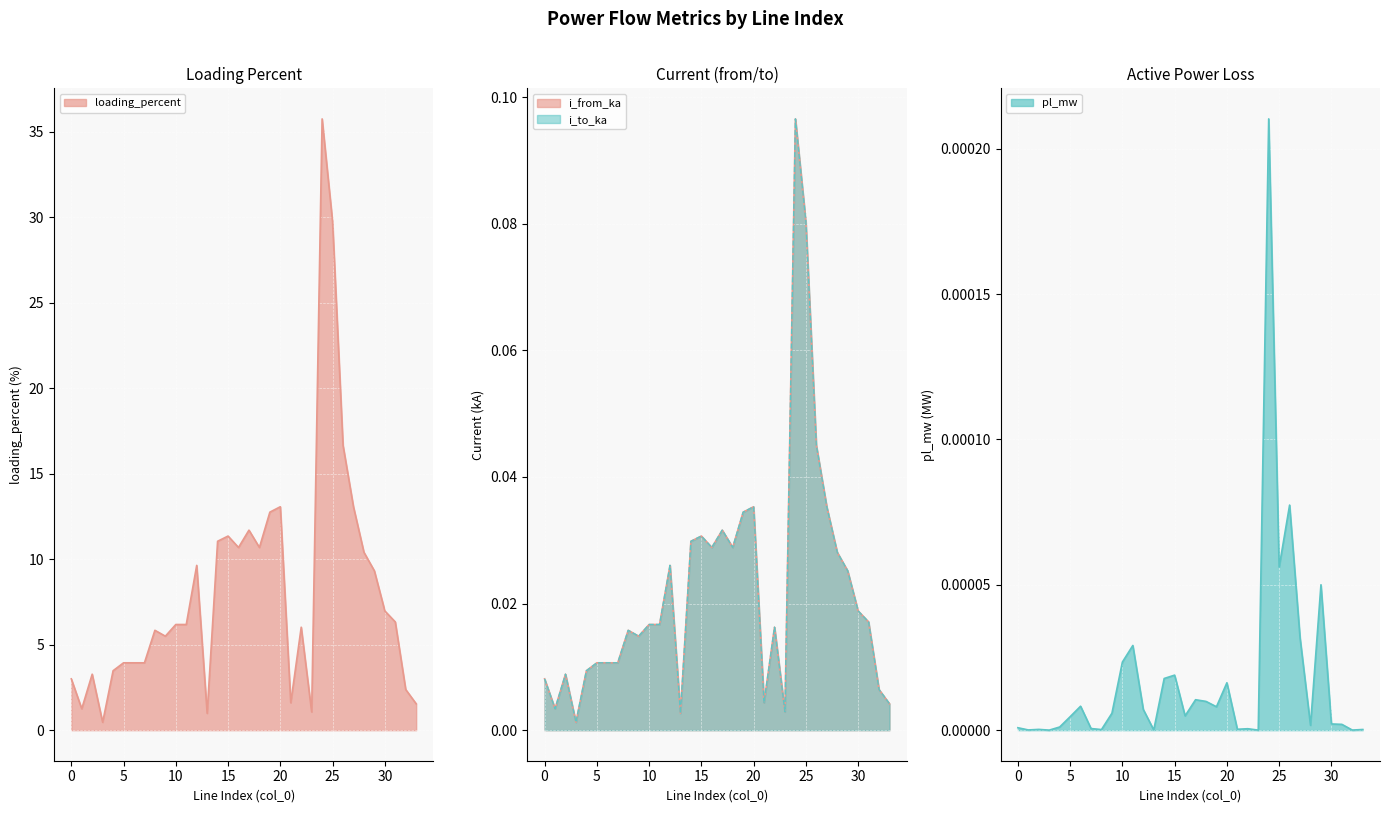

Count the number of categories in the chart.

34